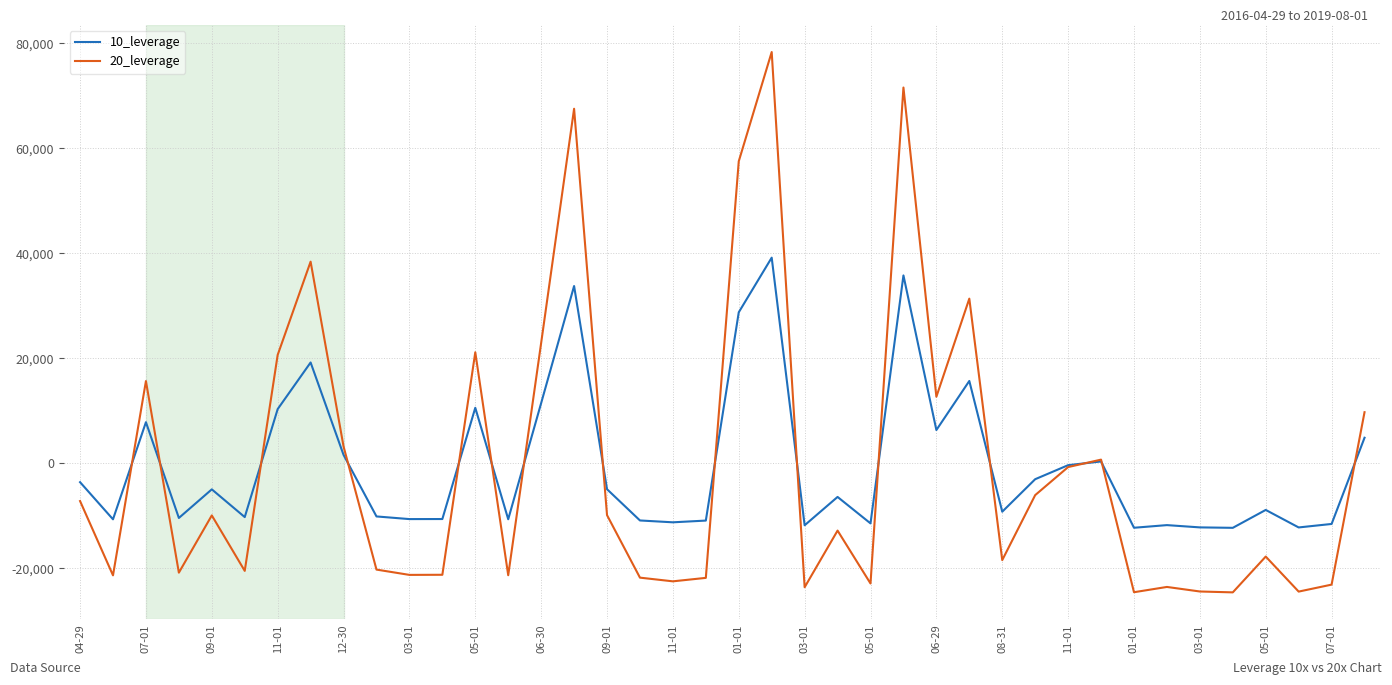

How many values in the 10_leverage series exceed -6408?

19